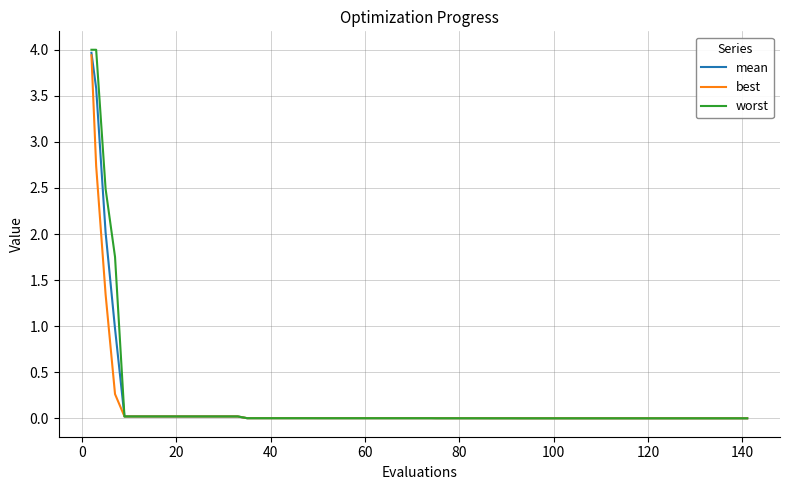

What is the maximum value shown in the chart?

4.0